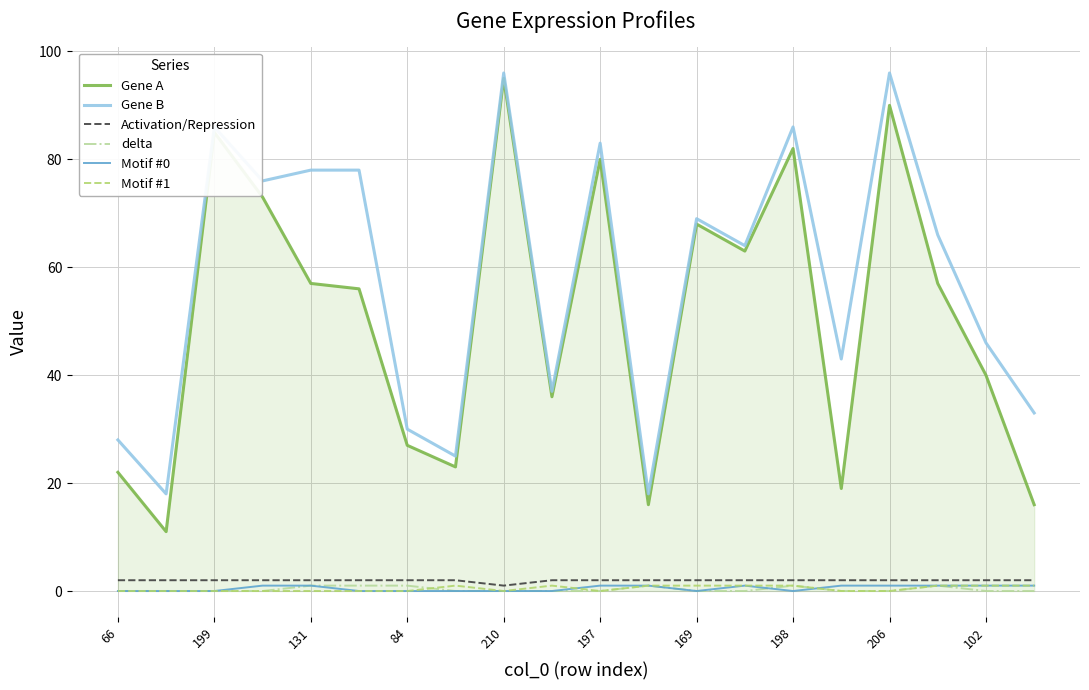

True or false: Gene B and Motif #1 intersect in this chart.

False